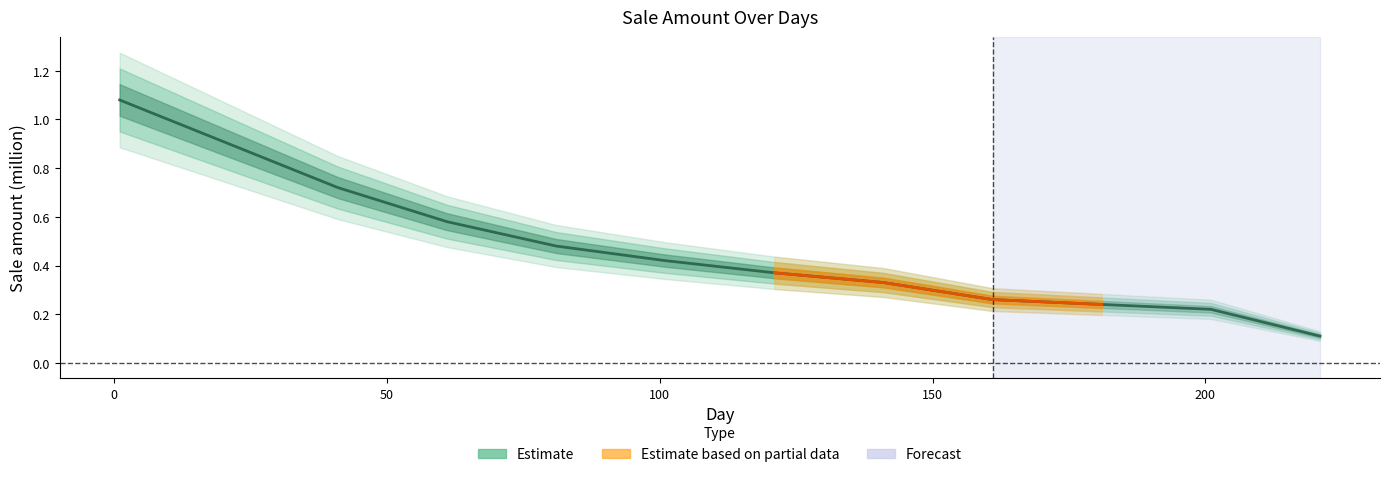

Reading left to right, list all the values displayed in this chart.

1.1	0.9	0.7	0.6	0.5	0.4	0.4	0.3	0.3	0.2	0.2	0.1